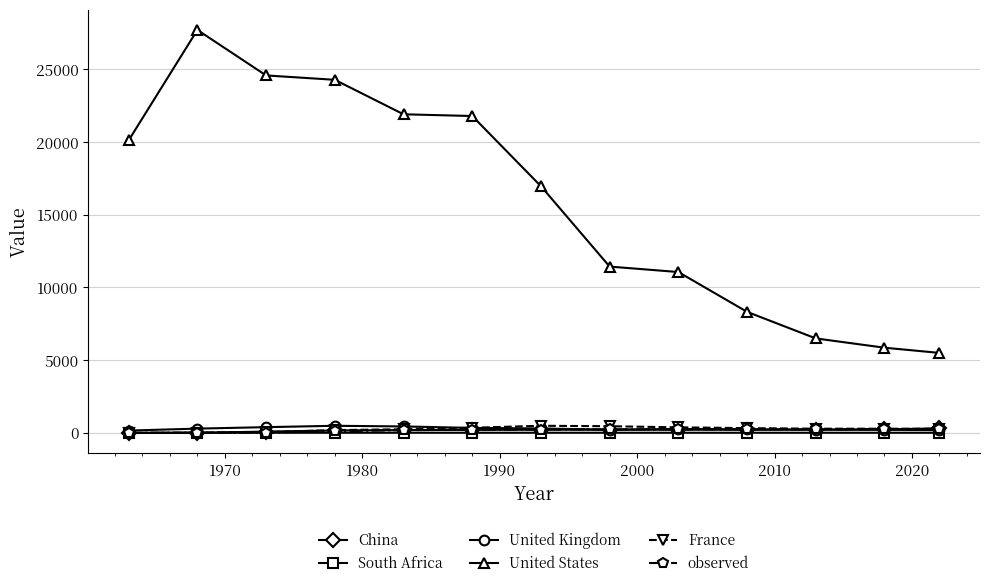

Which series has the largest range (max minus min)?

United States